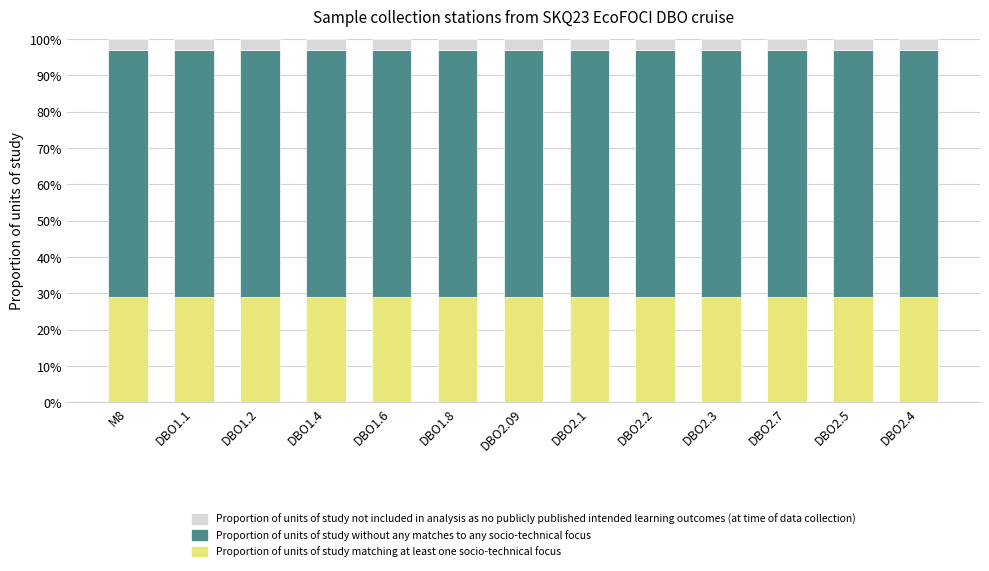

What are all the series names shown in the legend?

Proportion of units of study not included in analysis as no publicly published intended learning outcomes (at time of data collection), Proportion of units of study without any matches to any socio-technical focus, Proportion of units of study matching at least one socio-technical focus